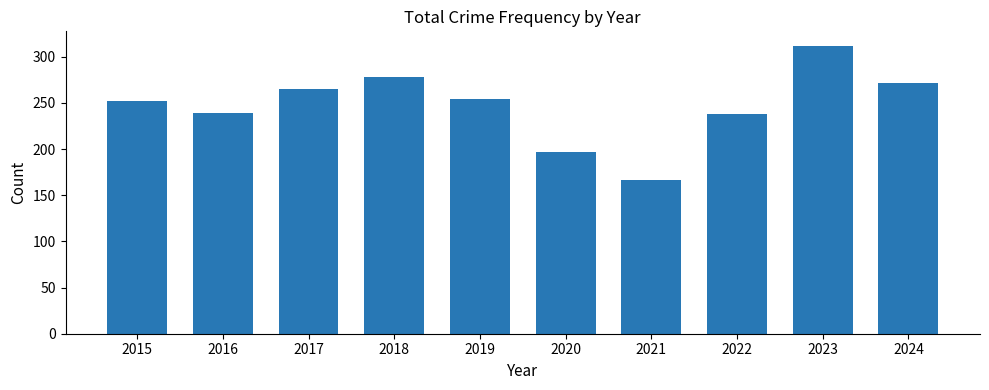

Between 2018 and 2022, which is larger?

2018